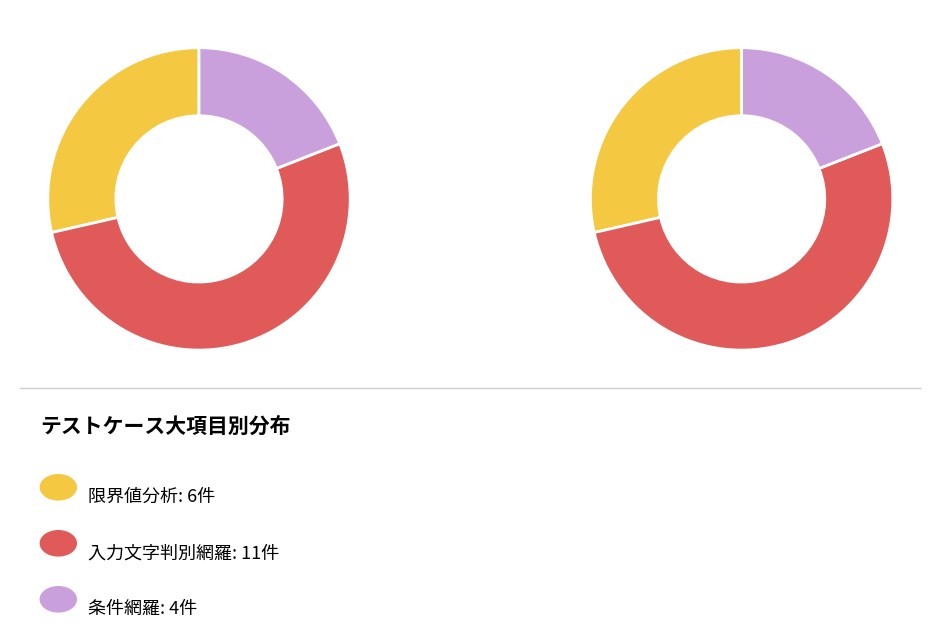

Is there a majority slice in this chart?

Yes